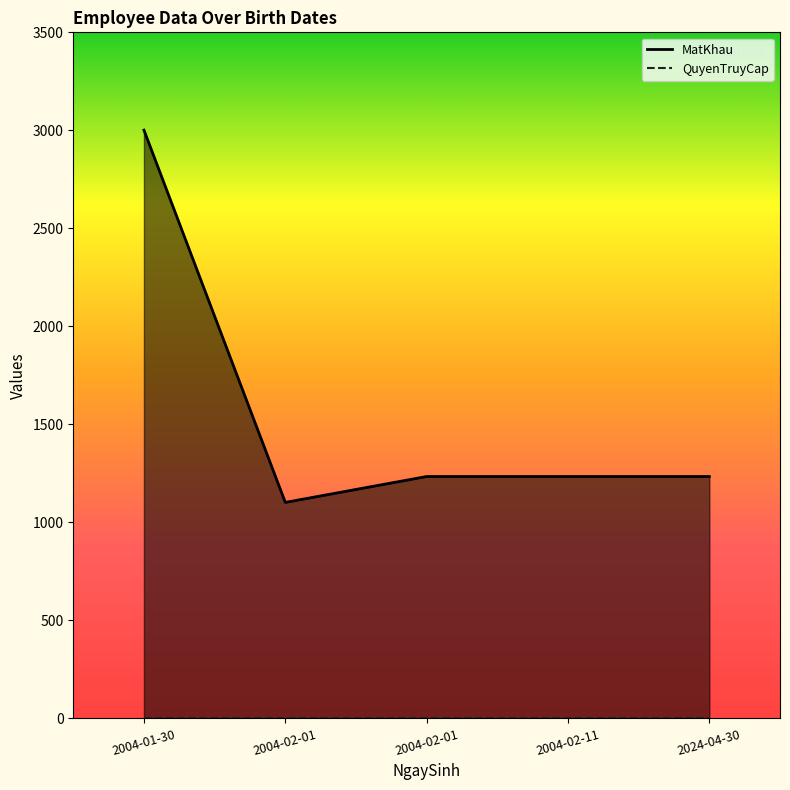

What is the maximum value shown in the chart?

3001